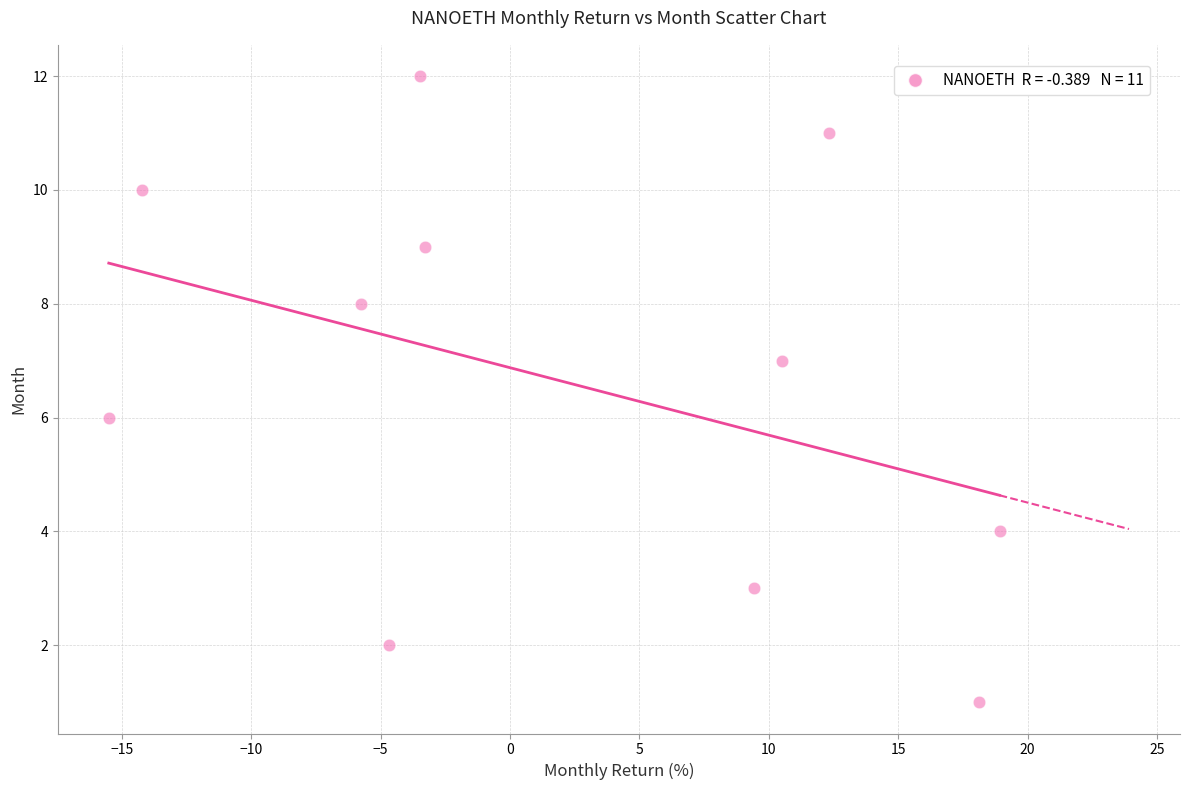

What is the range of Y values (max minus min)?

11